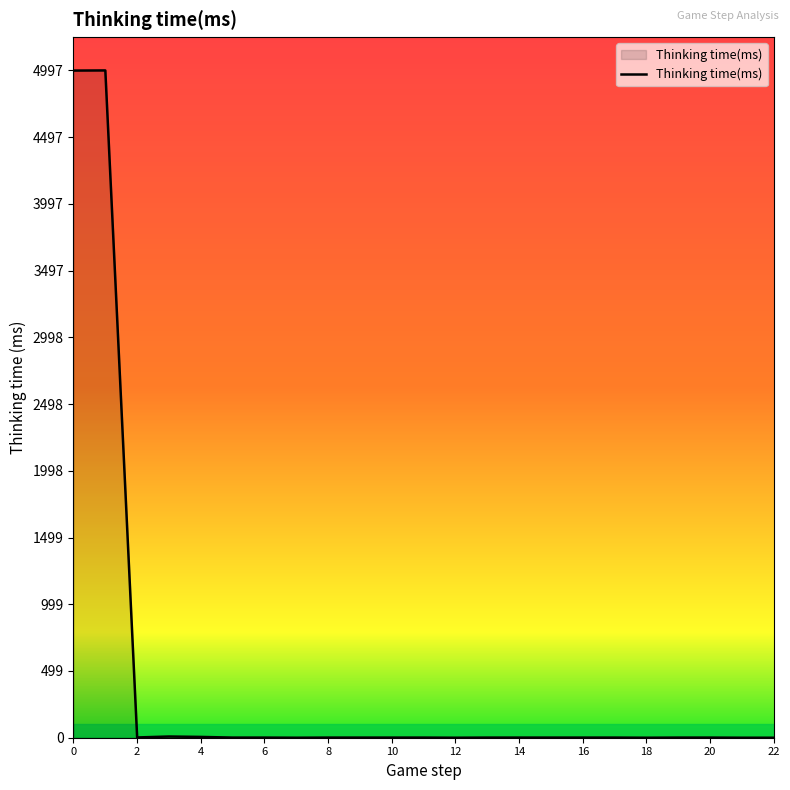

What is the maximum value shown in the chart?

4997